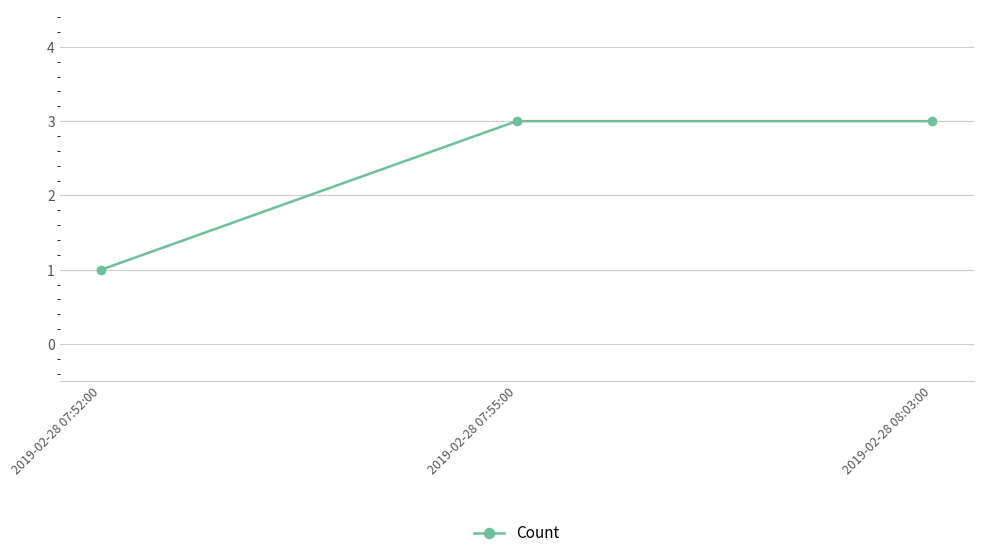

What is the smallest value displayed?

1